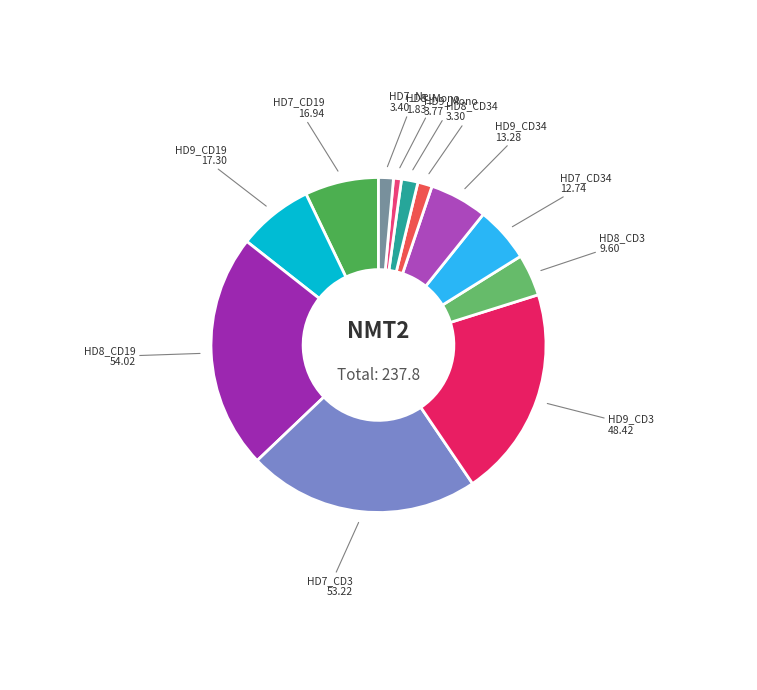

How many slices are in this pie chart?

12